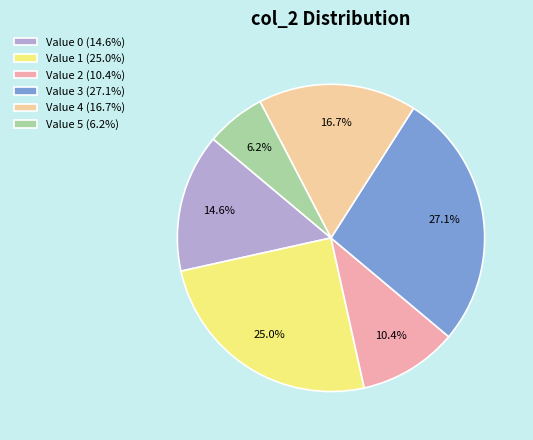

Is Value 3 (27.1%) the majority of the pie?

No